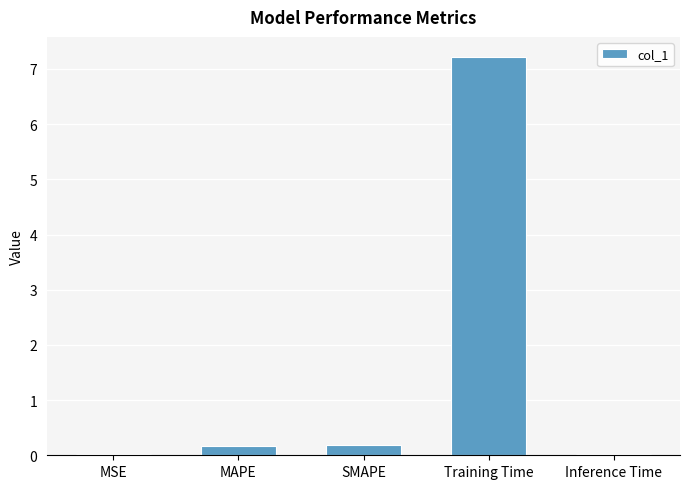

What is the sum of all values?

7.6